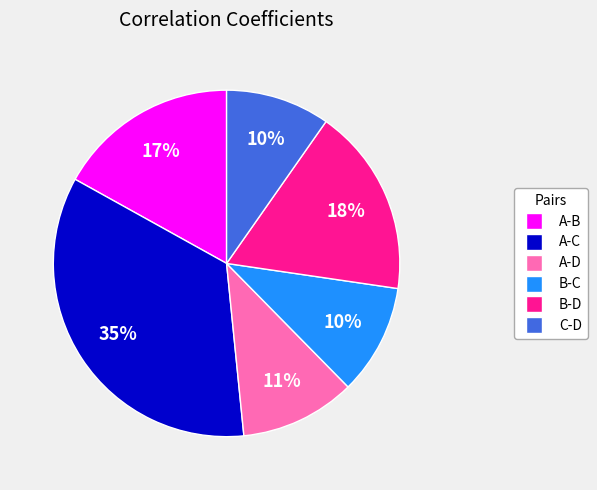

Between A-C and B-C, which is larger?

A-C